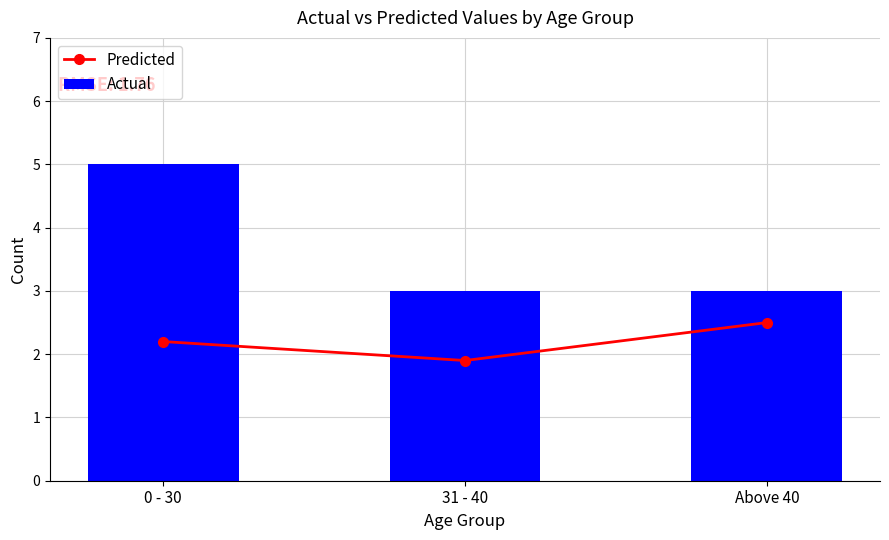

Which series changed the most between 31 - 40 and Above 40?

Predicted